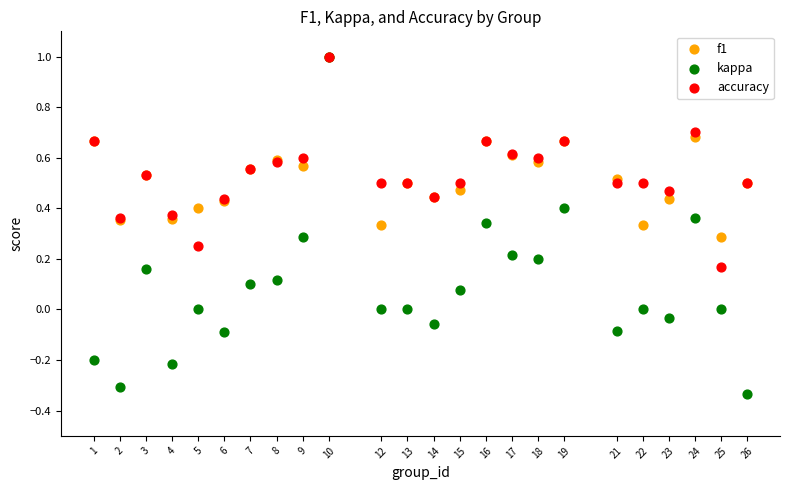

What are all the series names shown in the legend?

f1, kappa, accuracy